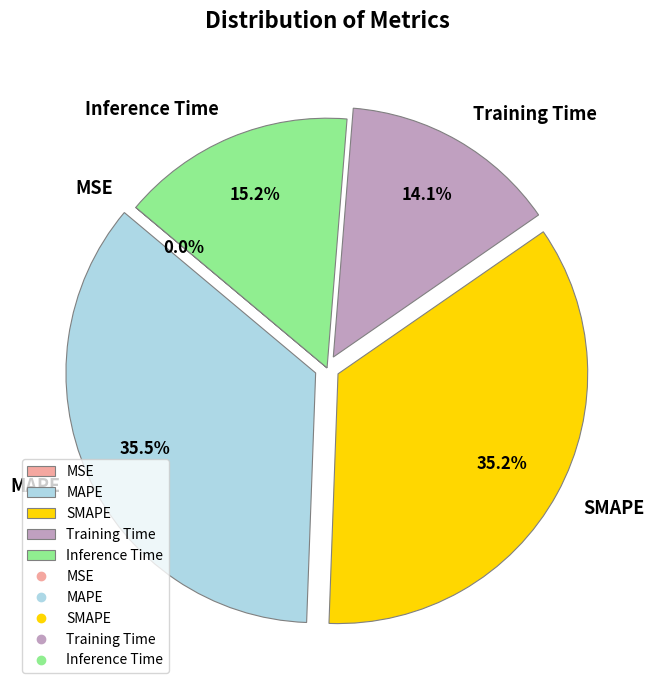

True or false: Training Time accounts for 14% of the total.

True